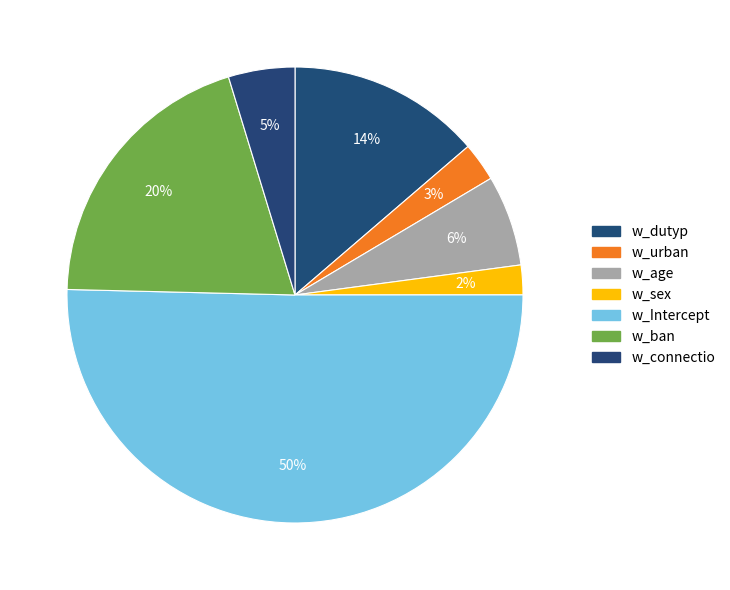

To the nearest percent, what is the average slice percentage?

14%